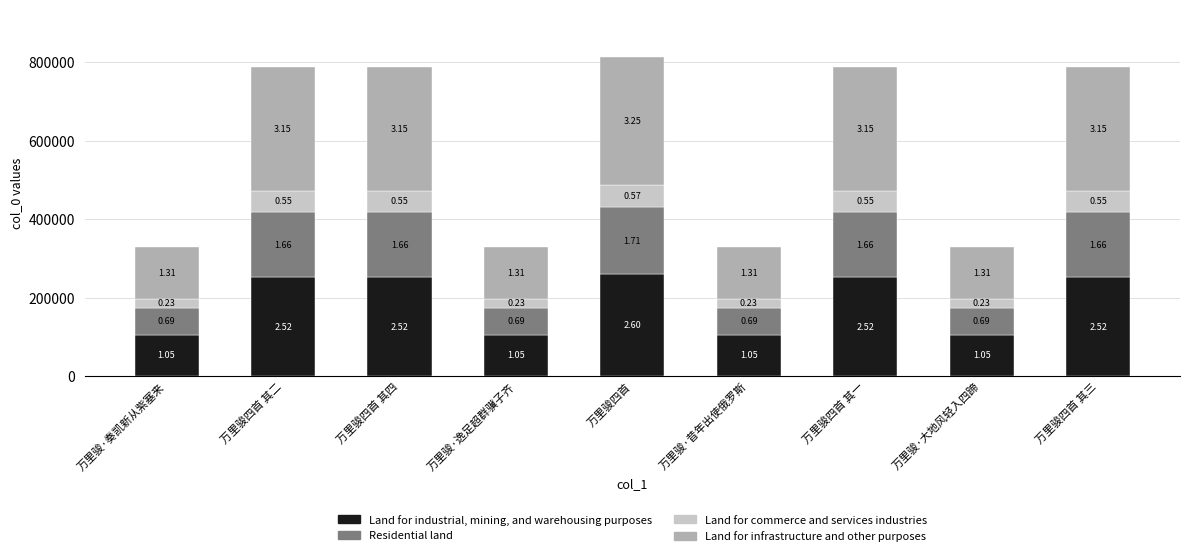

How many bars are there in total?

9